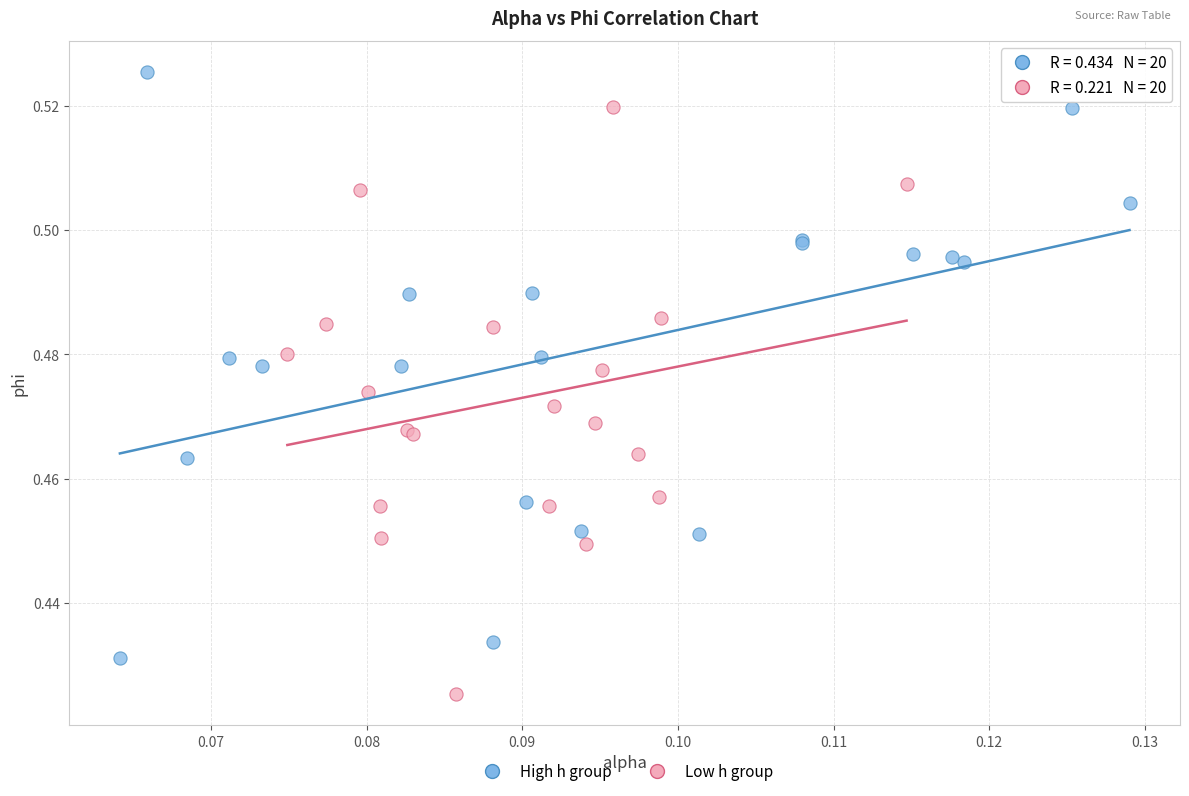

Which series reaches the maximum Y coordinate?

High h group